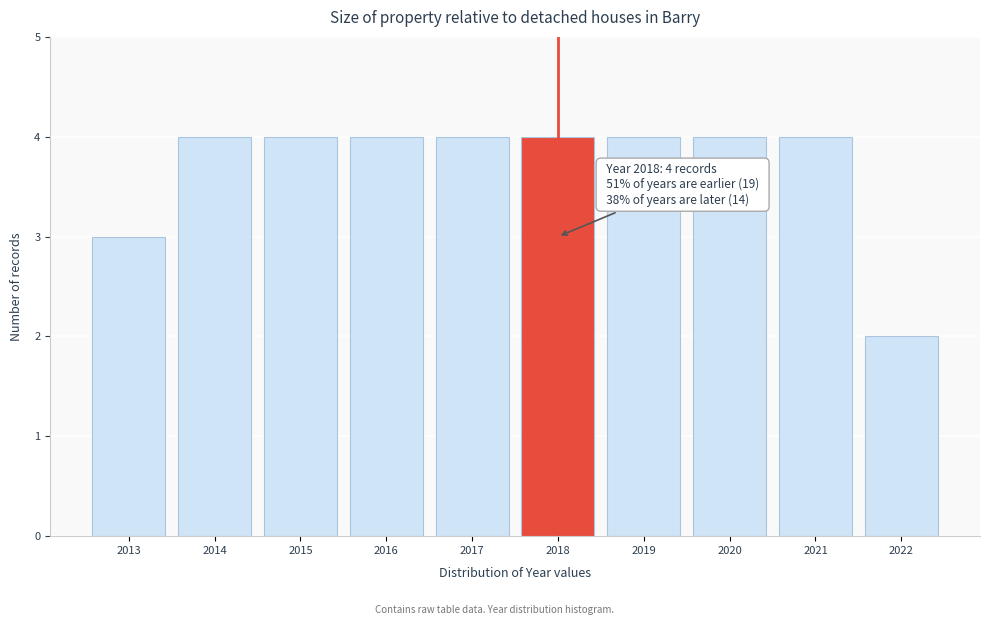

Reading left to right, transcribe all the data shown in this chart.

3	4	4	4	4	4	4	4	4	2